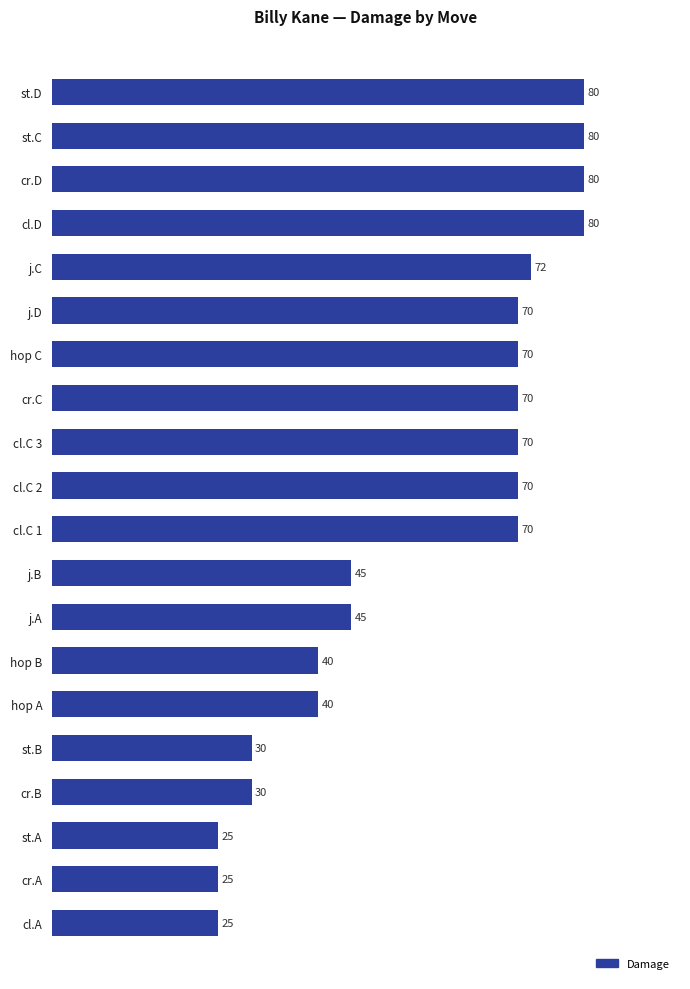

Which has a higher value, j.D or hop A?

j.D